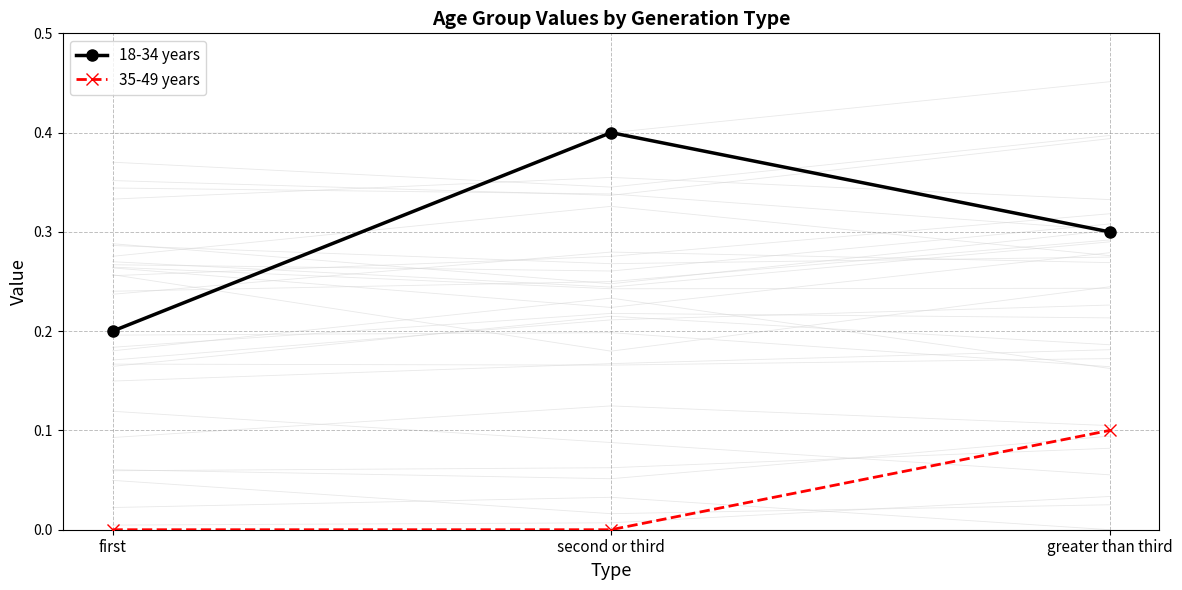

What is the difference between the maximum and minimum values in the 35-49 years series?

0.1